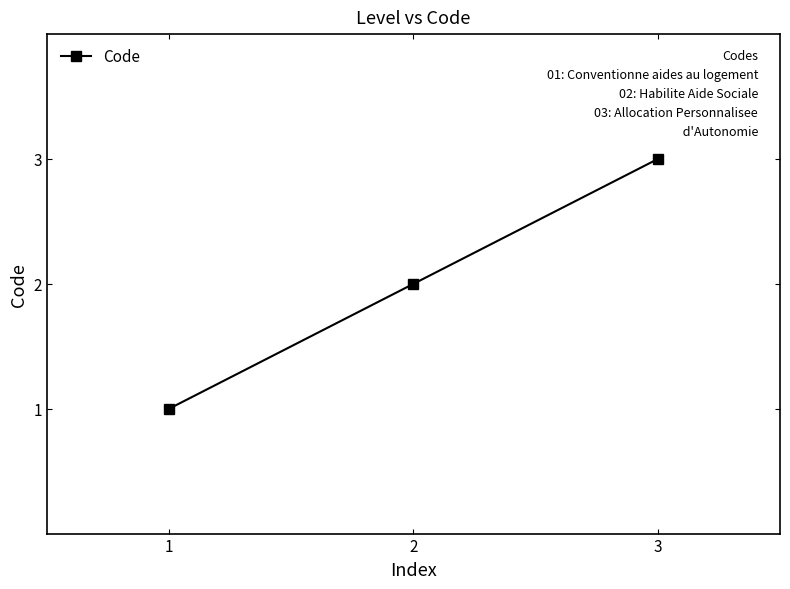

Reading right to left, extract all data points from this chart.

3	2	1